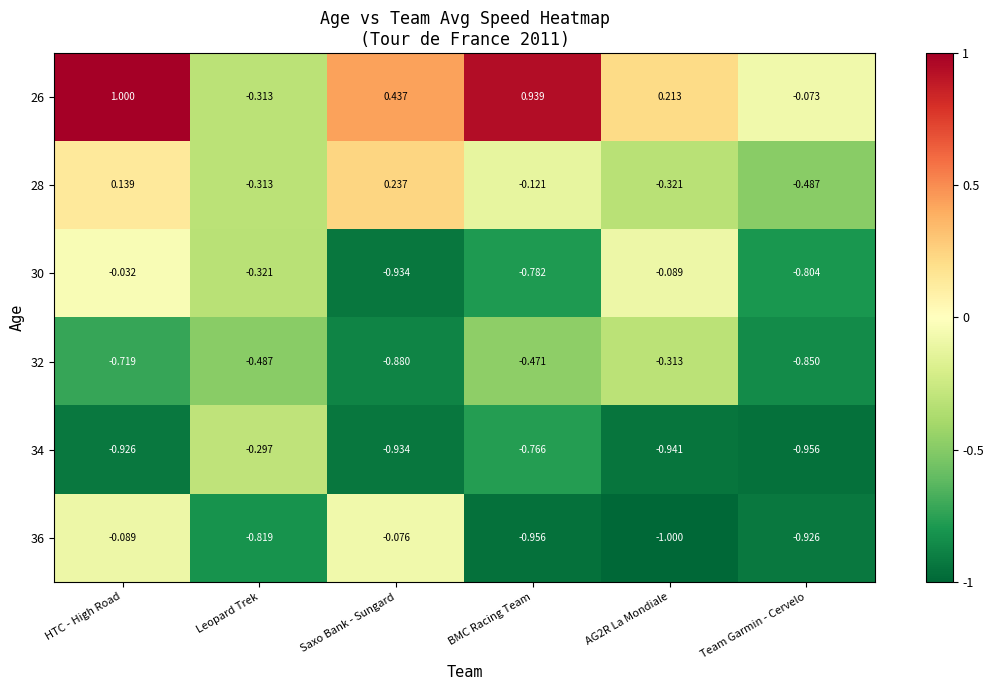

Which category has the highest value across all series?

HTC - High Road